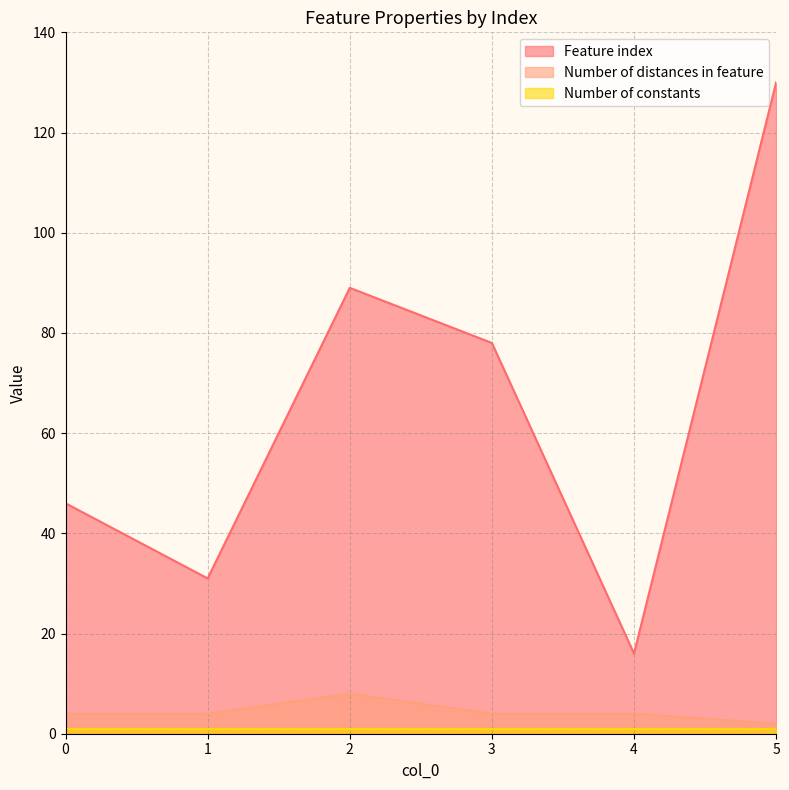

Which series changed the most between 0 and 1?

Feature index